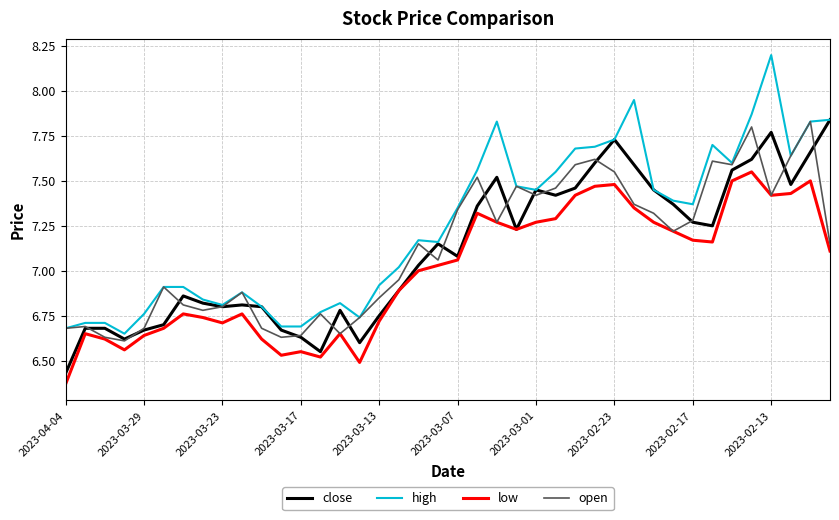

Which series has the largest total across all categories?

high